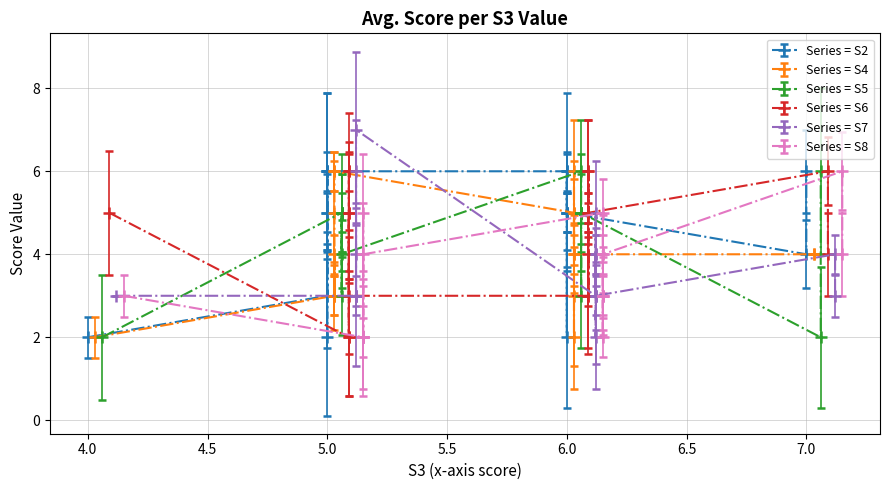

True or false: S5 has more than 1 points higher than both neighbors.

True